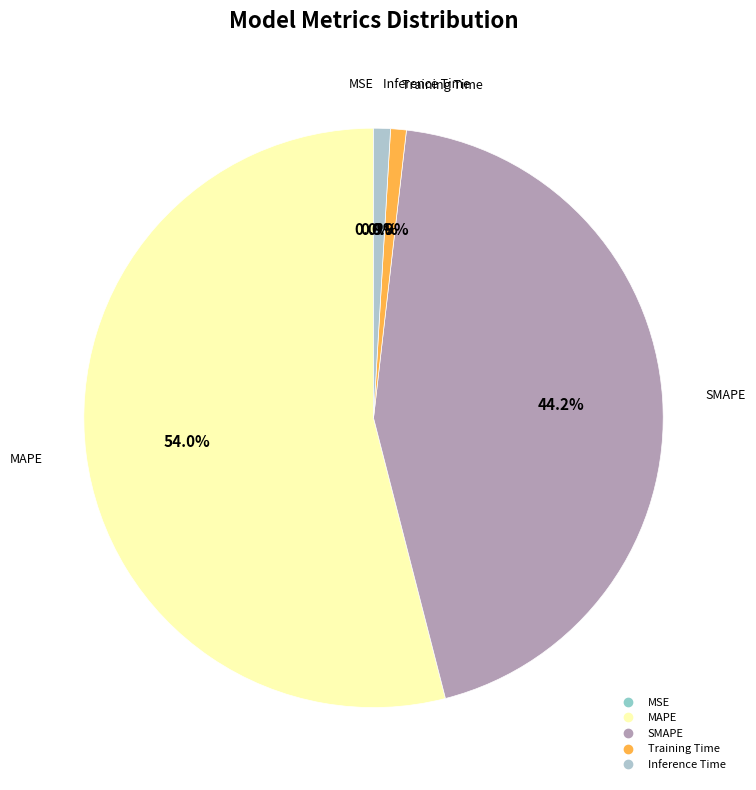

What is the largest slice in the pie chart?

MAPE